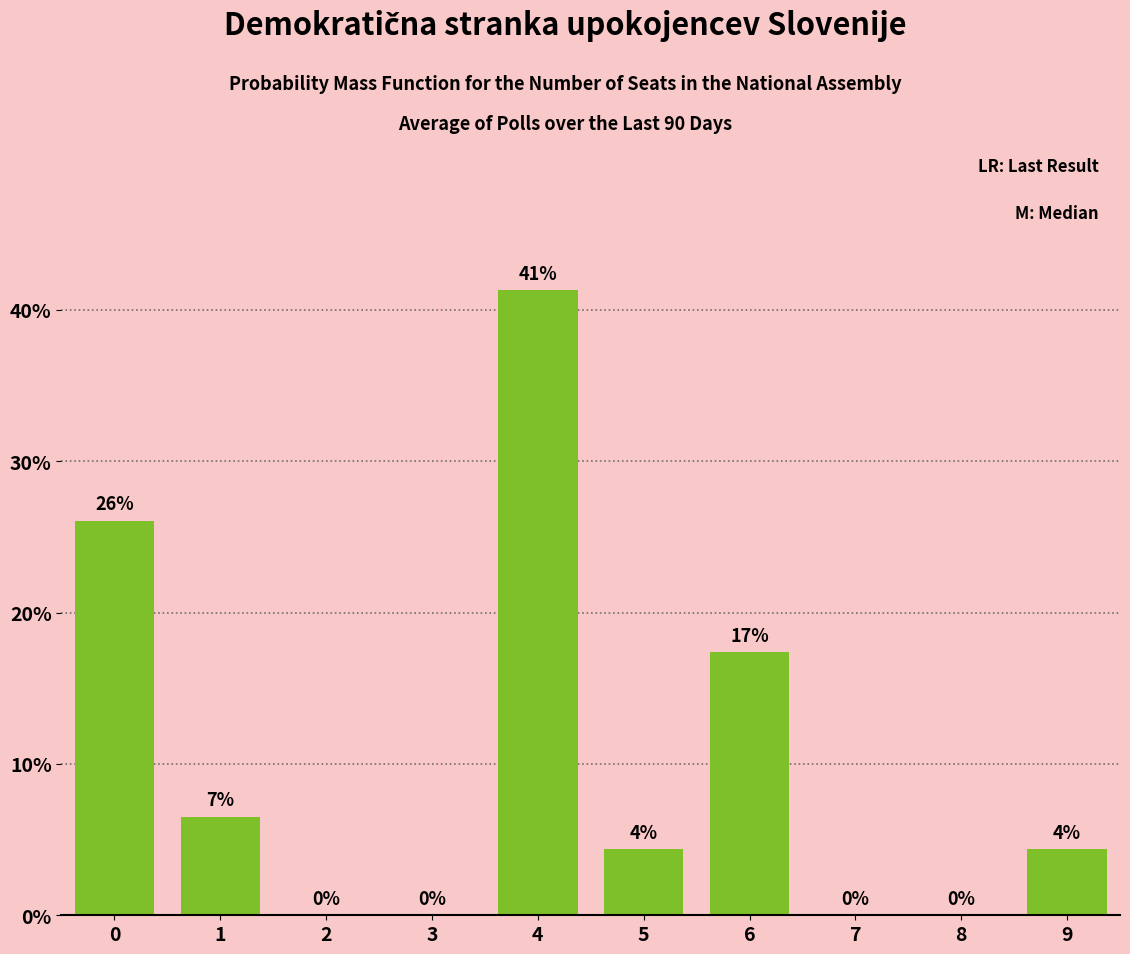

The value at 6 is 10.7. True or false?

False